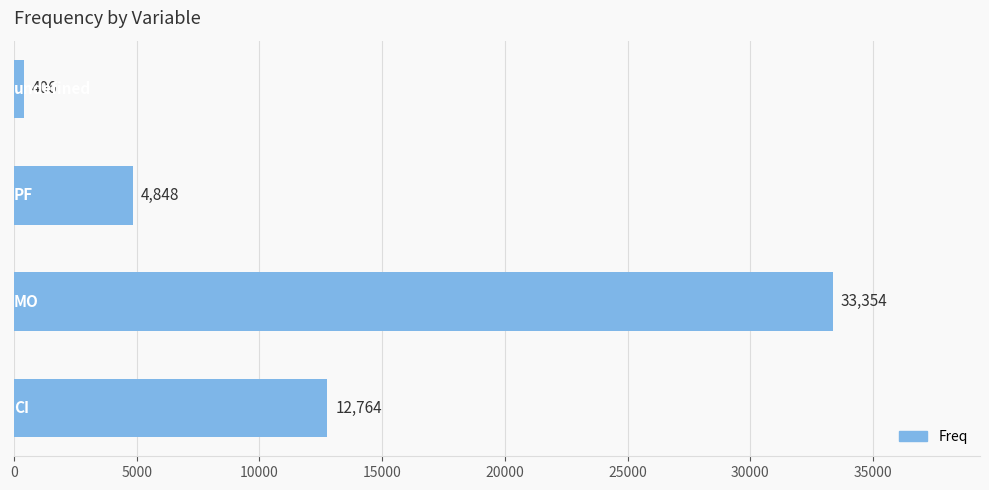

Reading top to bottom, list all the values displayed in this chart.

406	4848	33354	12764